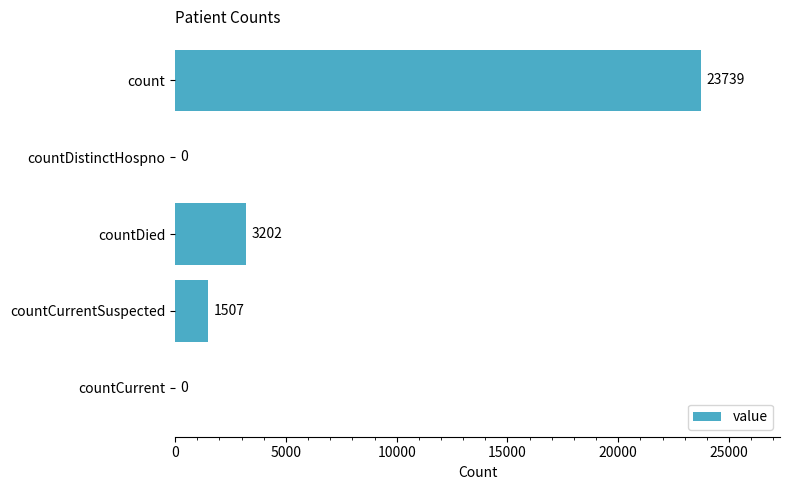

Reading bottom to top, list all the values displayed in this chart.

countCurrent=0	countCurrentSuspected=1507	countDied=3202	countDistinctHospno=0	count=23739